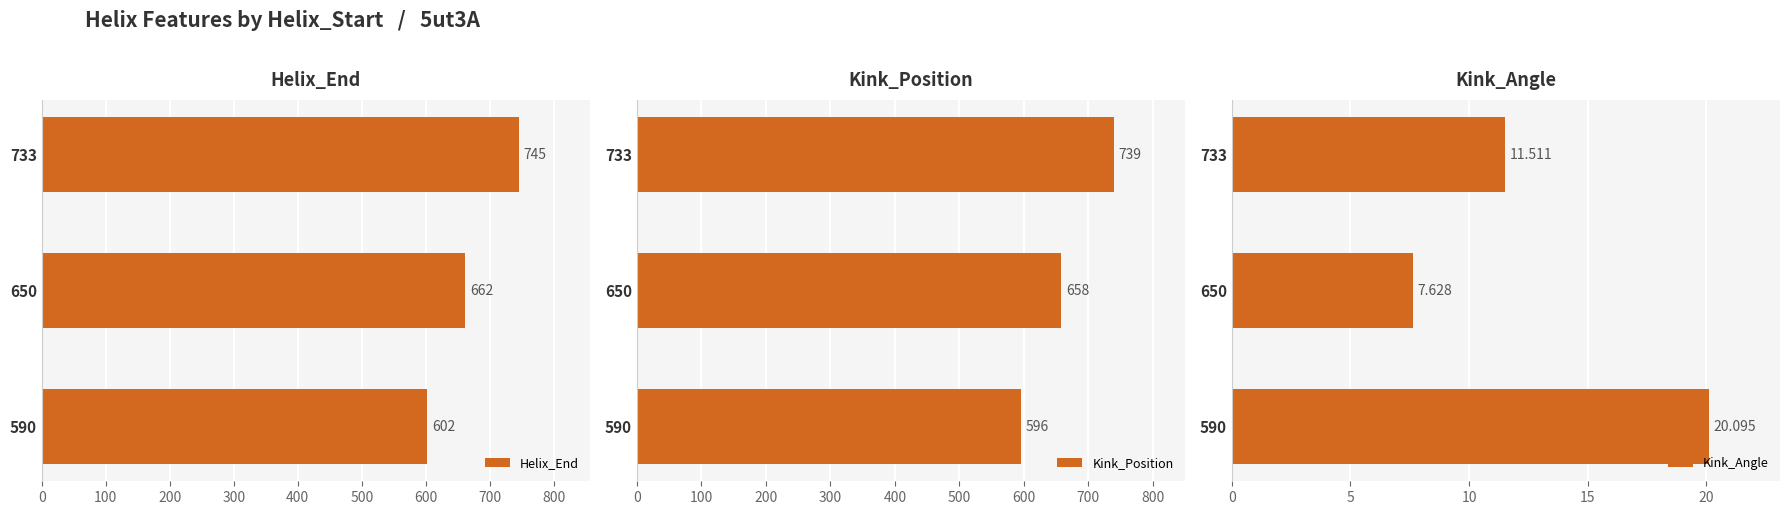

What is the difference between the maximum and minimum values in the Kink_Position series?

143